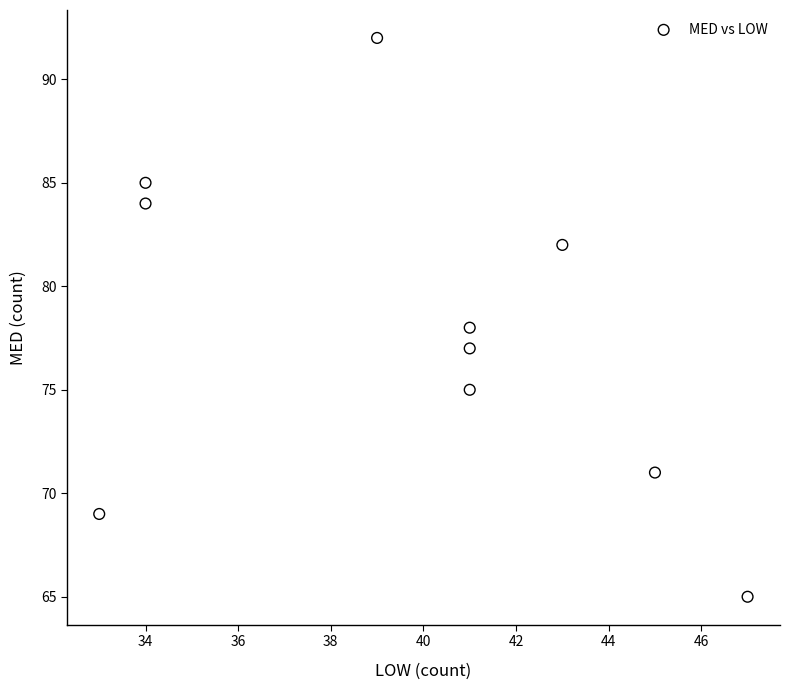

What is the range of X values (max minus min)?

14